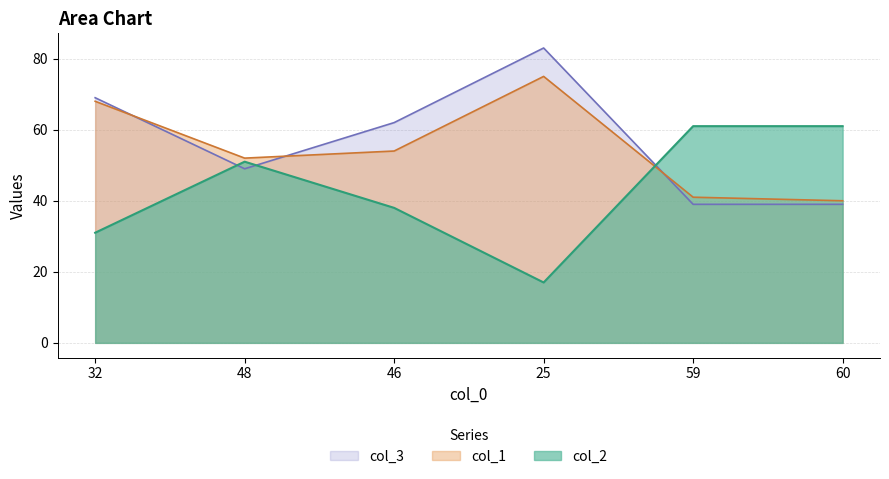

What is the sum of all col_3 values?

341